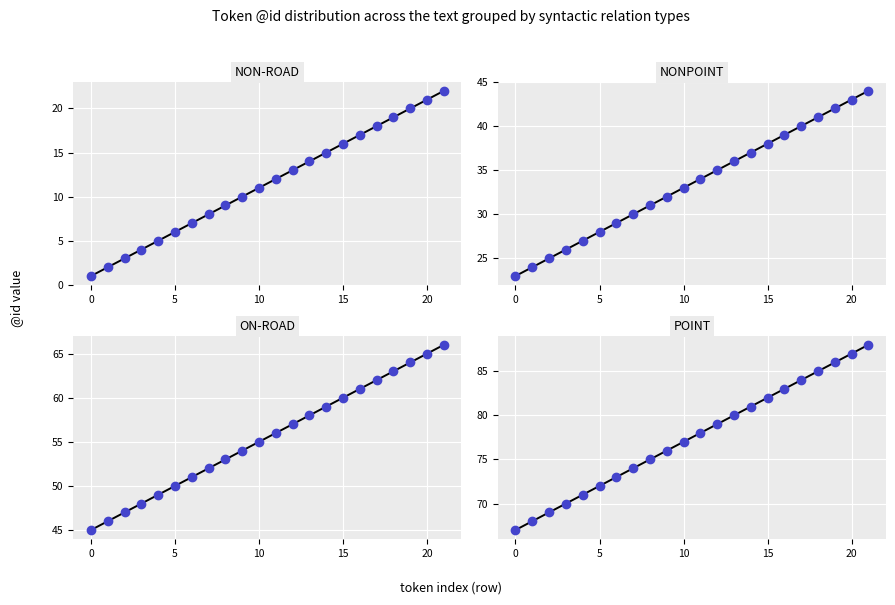

Which has a higher value, 8 or 19?

19